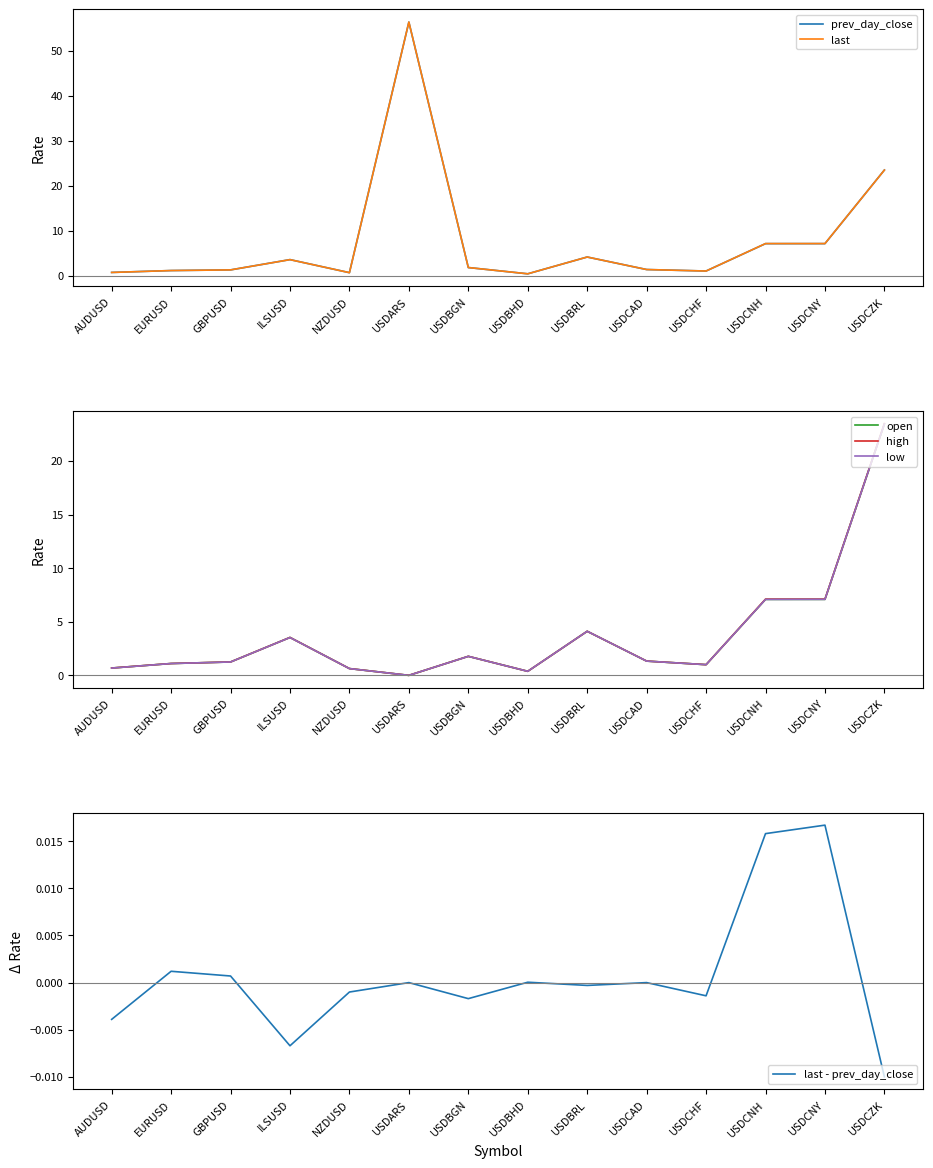

Between AUDUSD and USDBRL, which series saw the biggest shift?

low